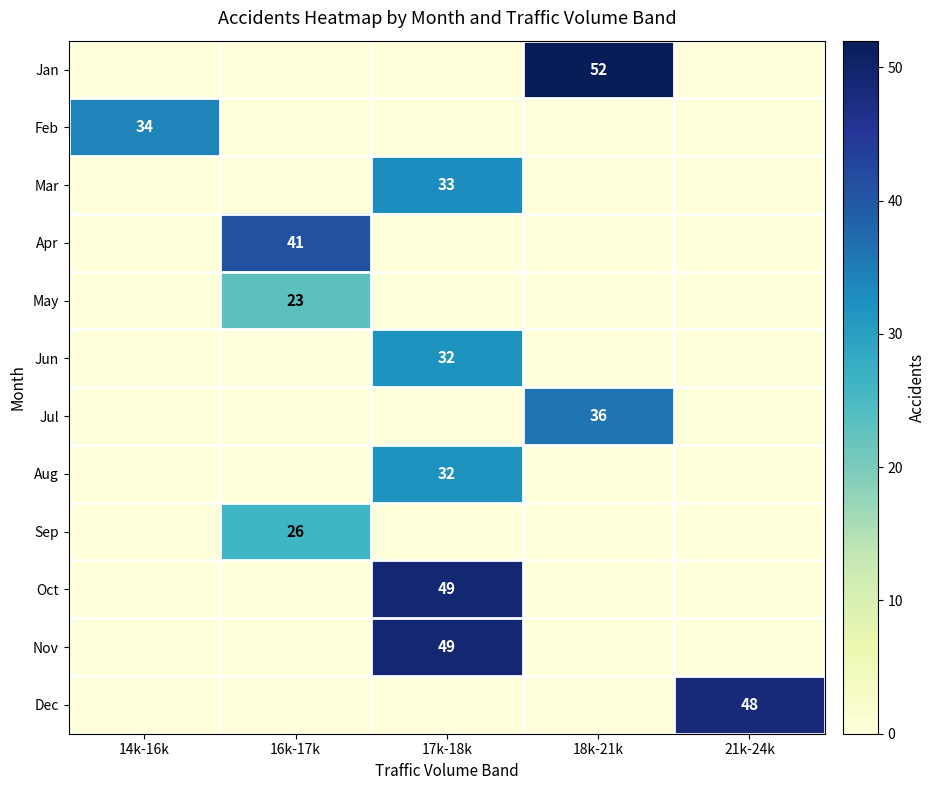

Is it true that Sep equals 26 at 16k-17k?

True